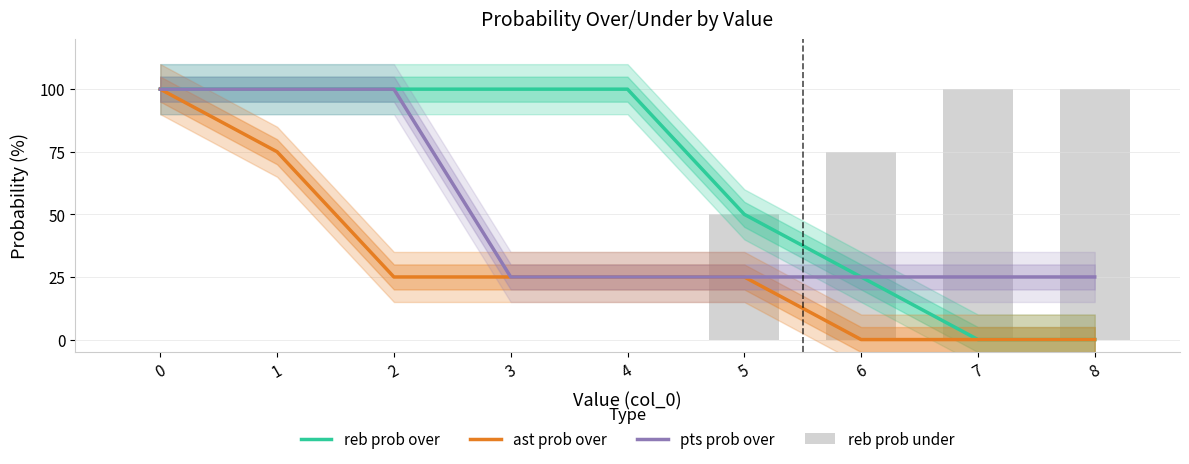

What is the difference between the highest and lowest values at 6?

75